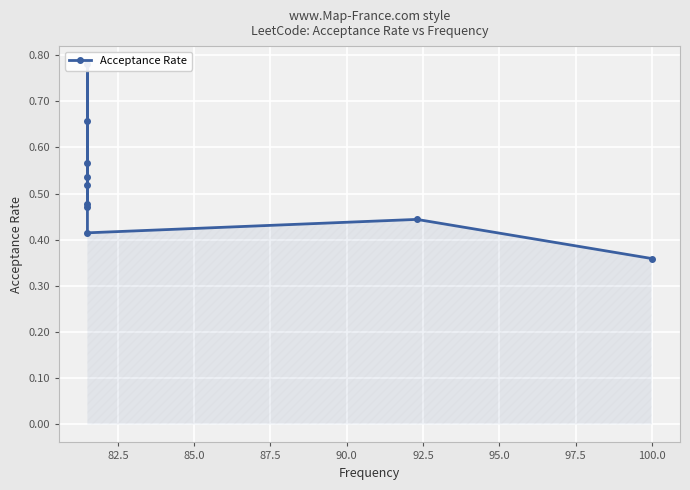

How many interior local peaks (higher than both neighbors) does the data have?

3